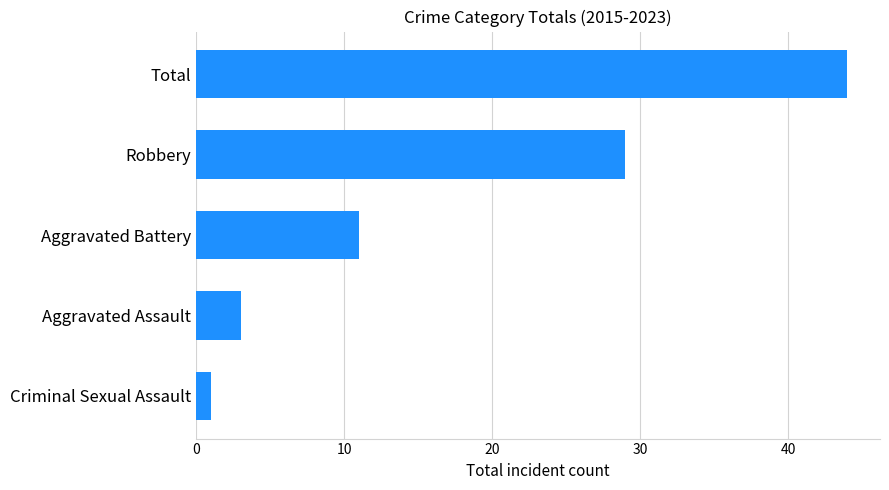

What is the label of the 3rd bar from the bottom?

Aggravated Battery